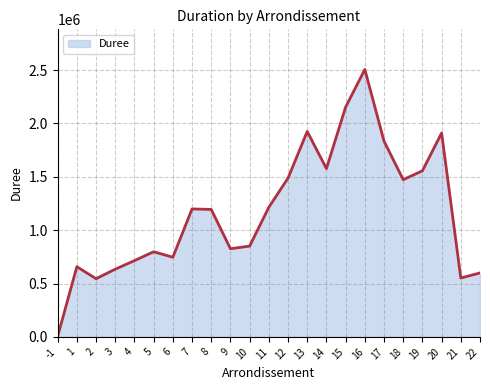

Where does the data first go above 1194030?

7